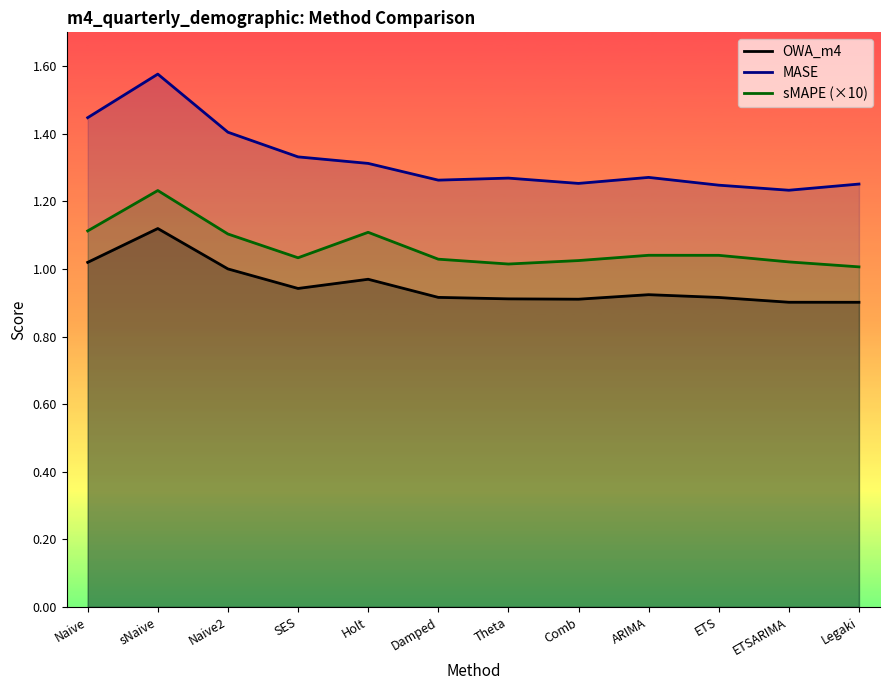

What is the label of the 9th point from the left?

ARIMA